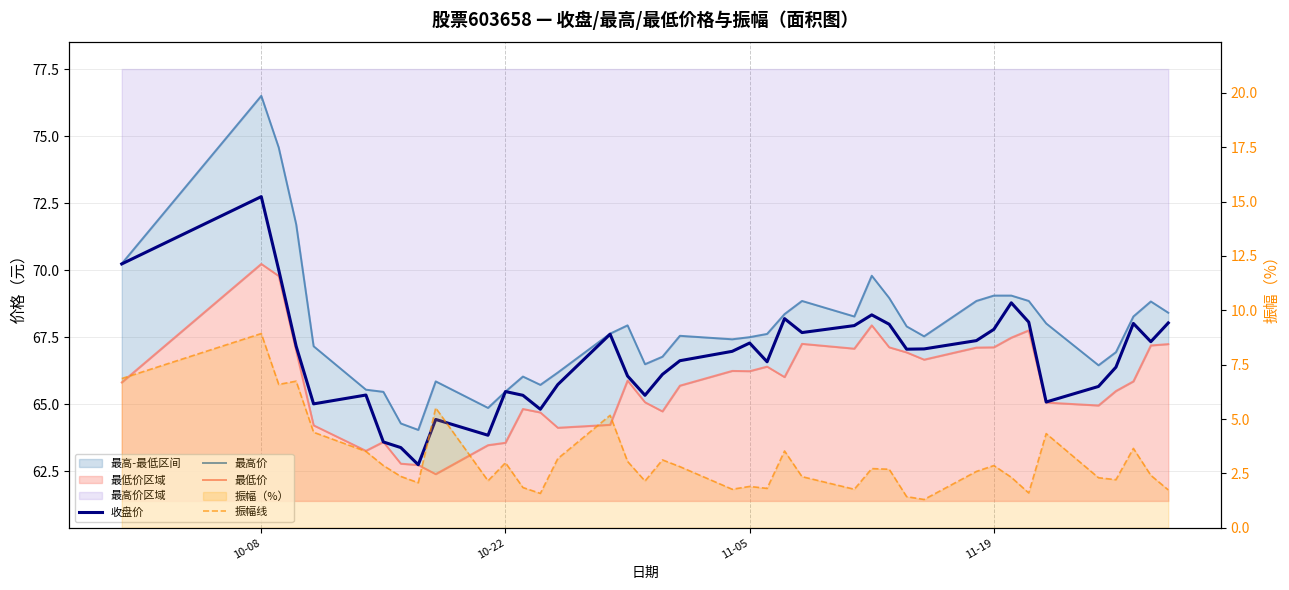

What is the total value across all series at 11-05?

202.9